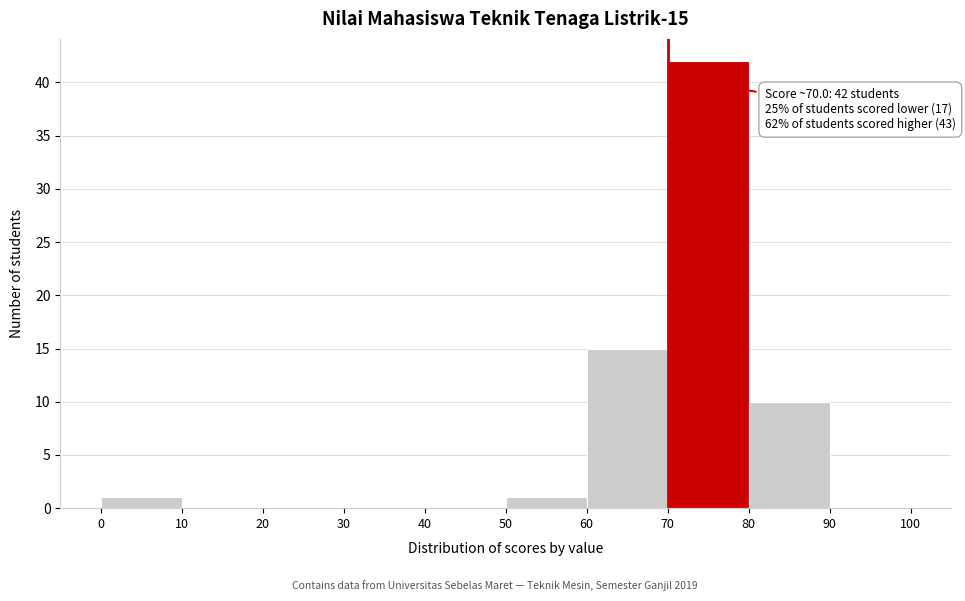

Which range on the x-axis has the tallest bar?

70 to 80